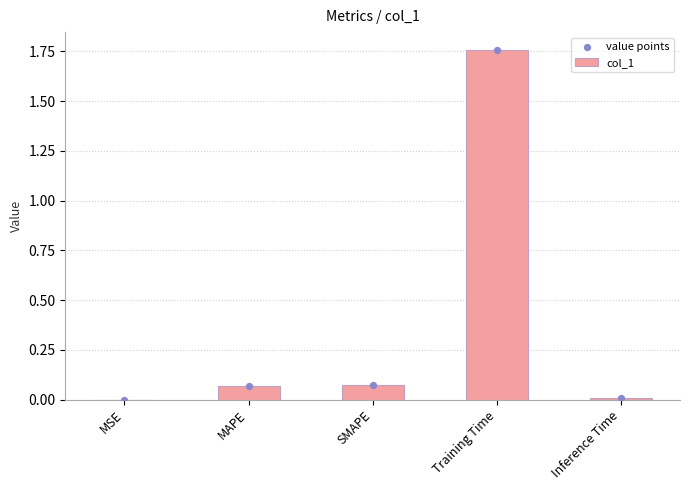

Which series has the widest spread of Y values?

col_1